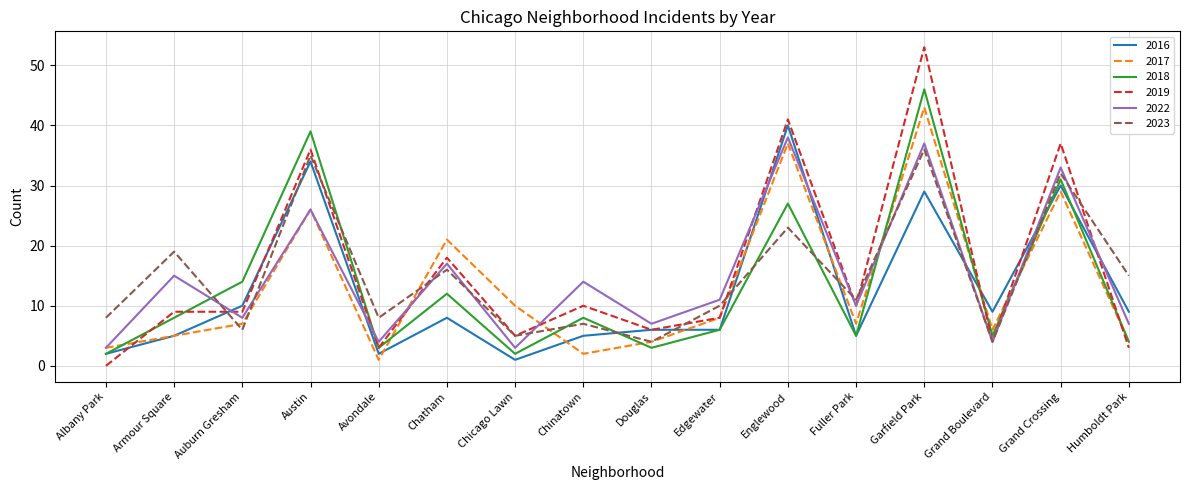

Is it true that 2018 equals 5 at Grand Boulevard?

True